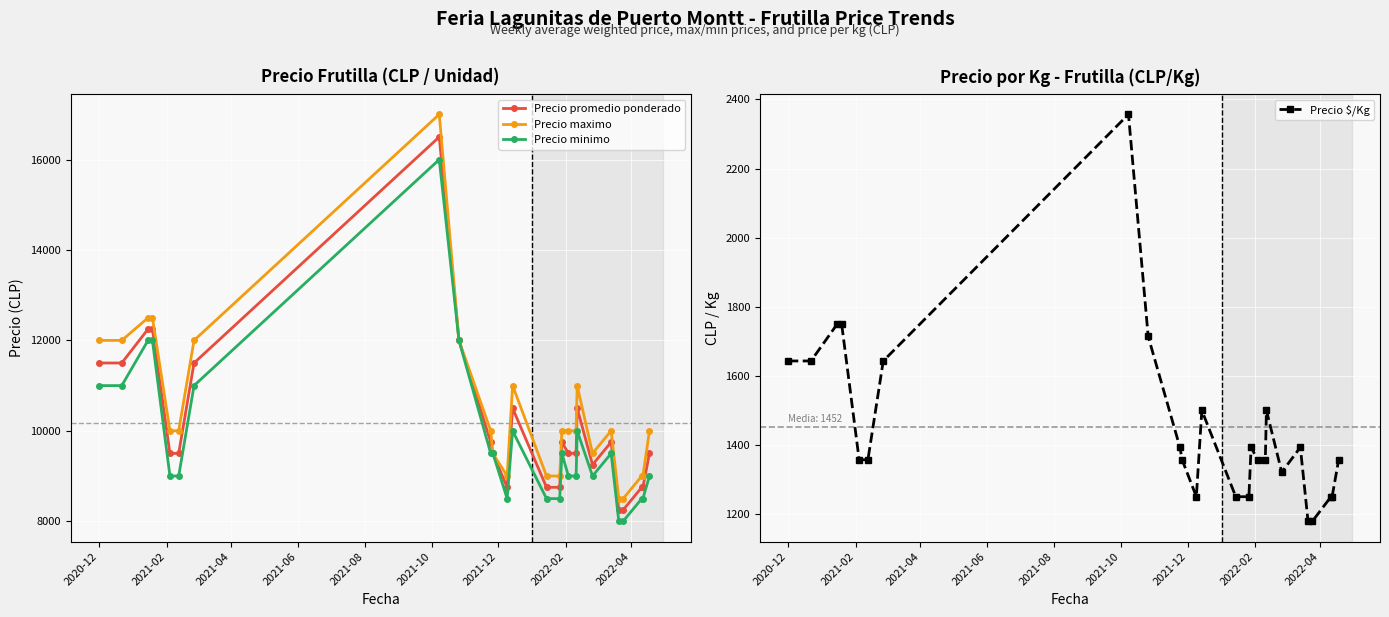

What is the value of the Precio maximo point at the 22nd from the left?

8500